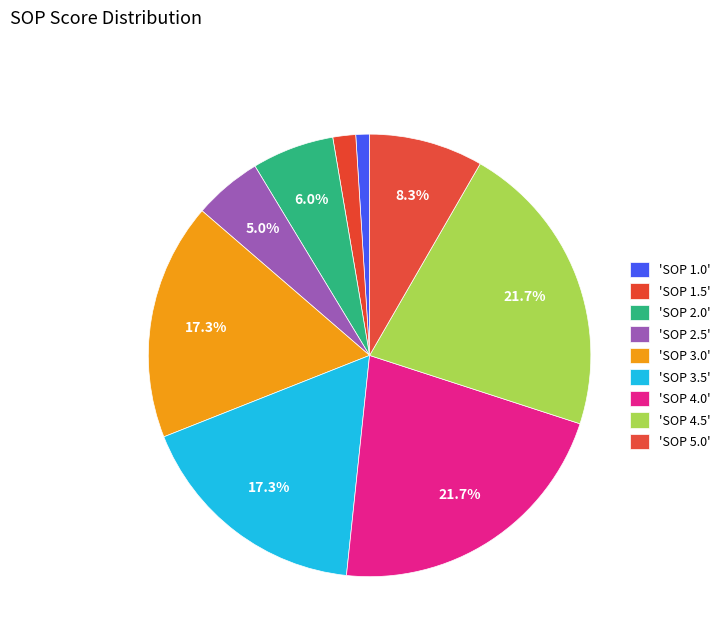

How many slices are in this pie chart?

9